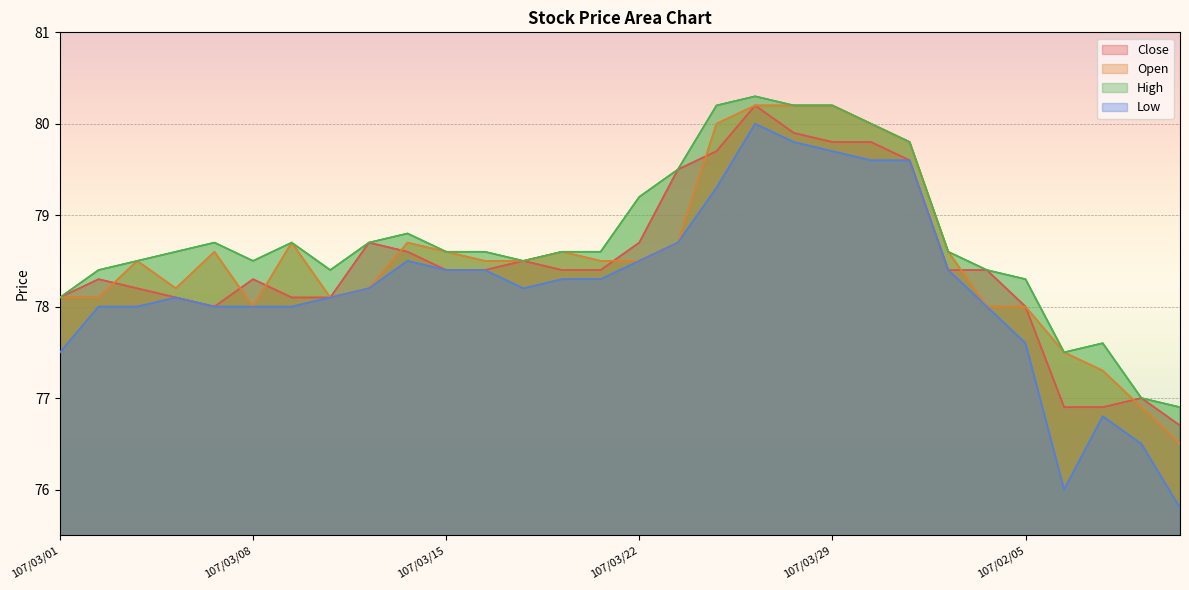

How many series are shown in this chart?

4